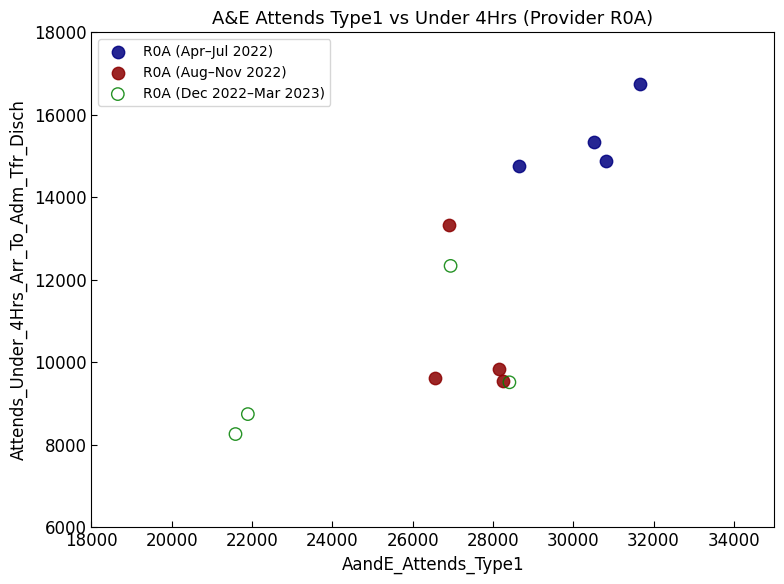

Which series has the largest Y range (max minus min)?

R0A (Dec 2022–Mar 2023)